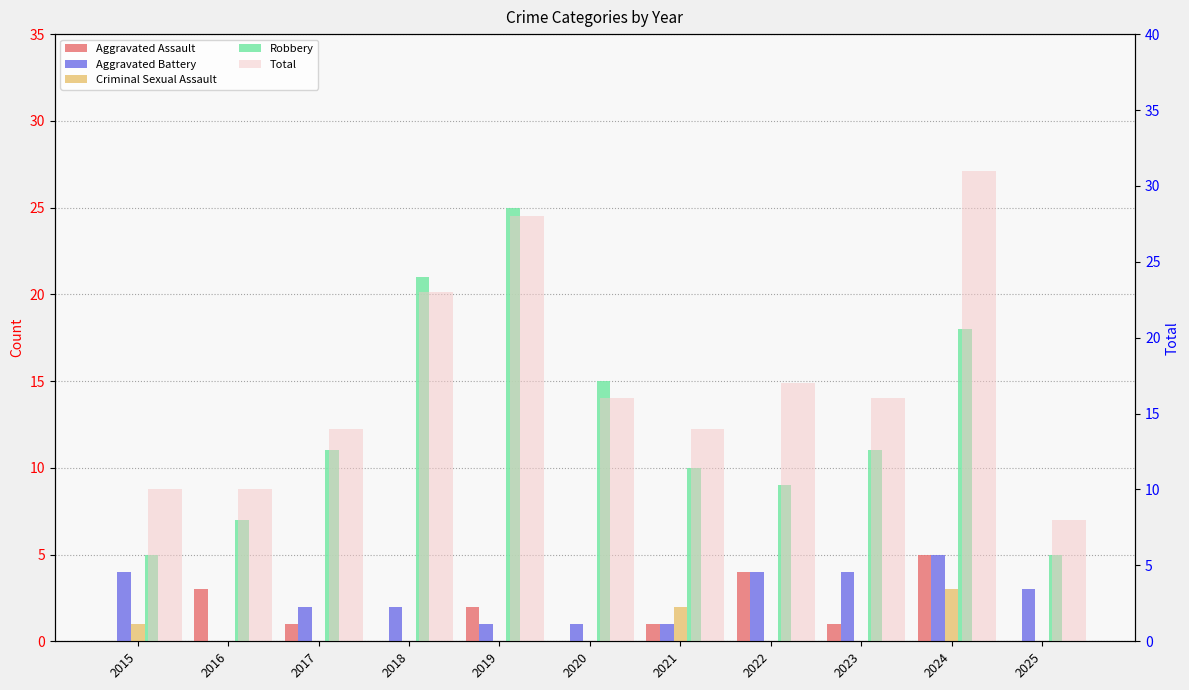

Rank the series at 2017 from highest to lowest value.

Total, Robbery, Aggravated Battery, Aggravated Assault, Criminal Sexual Assault